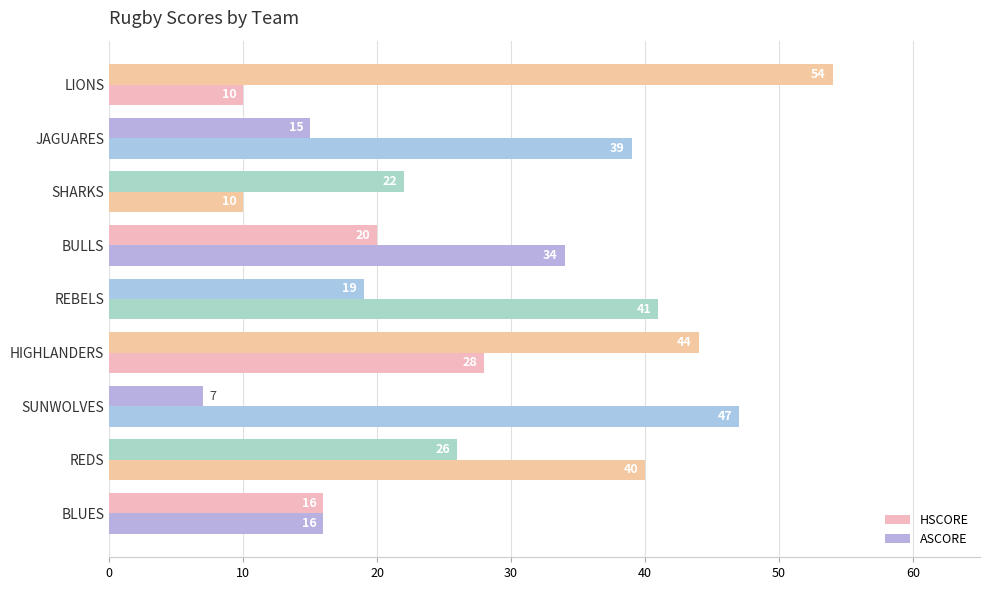

What is the sum of all HSCORE values?

223